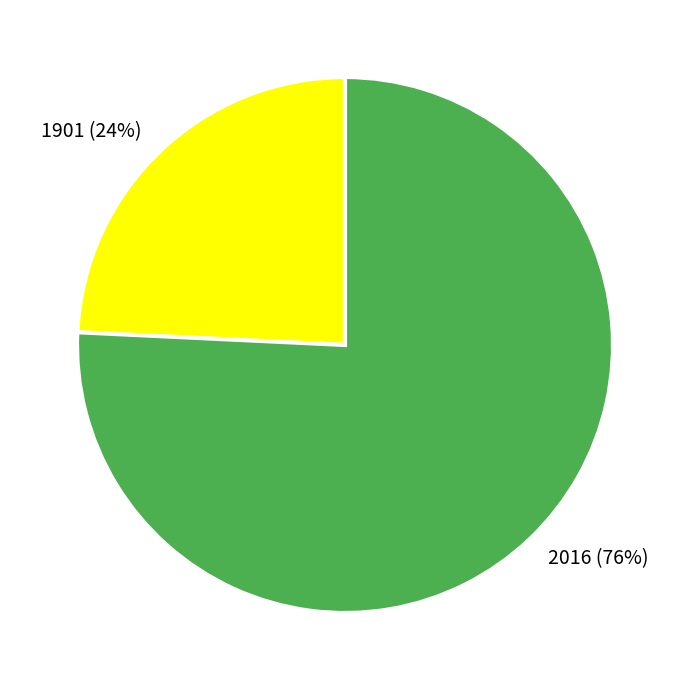

What is the largest slice in the pie chart?

2016